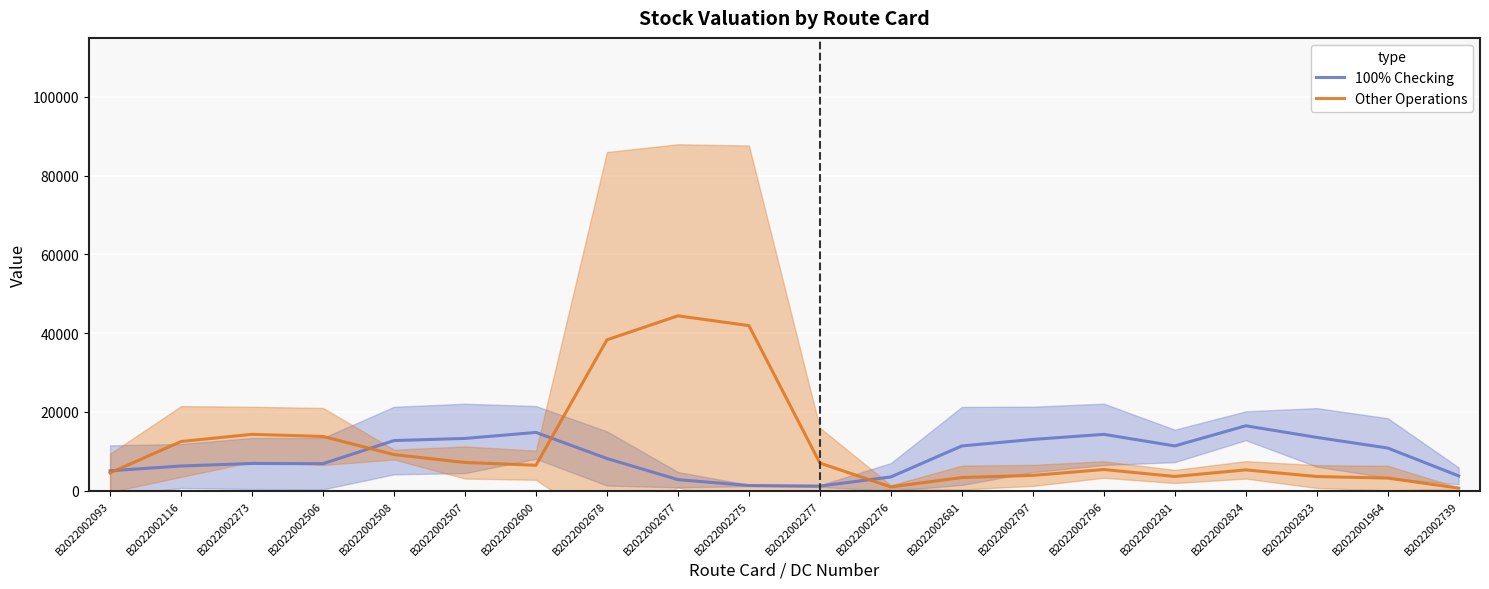

What position from the right is B2022002508?

16